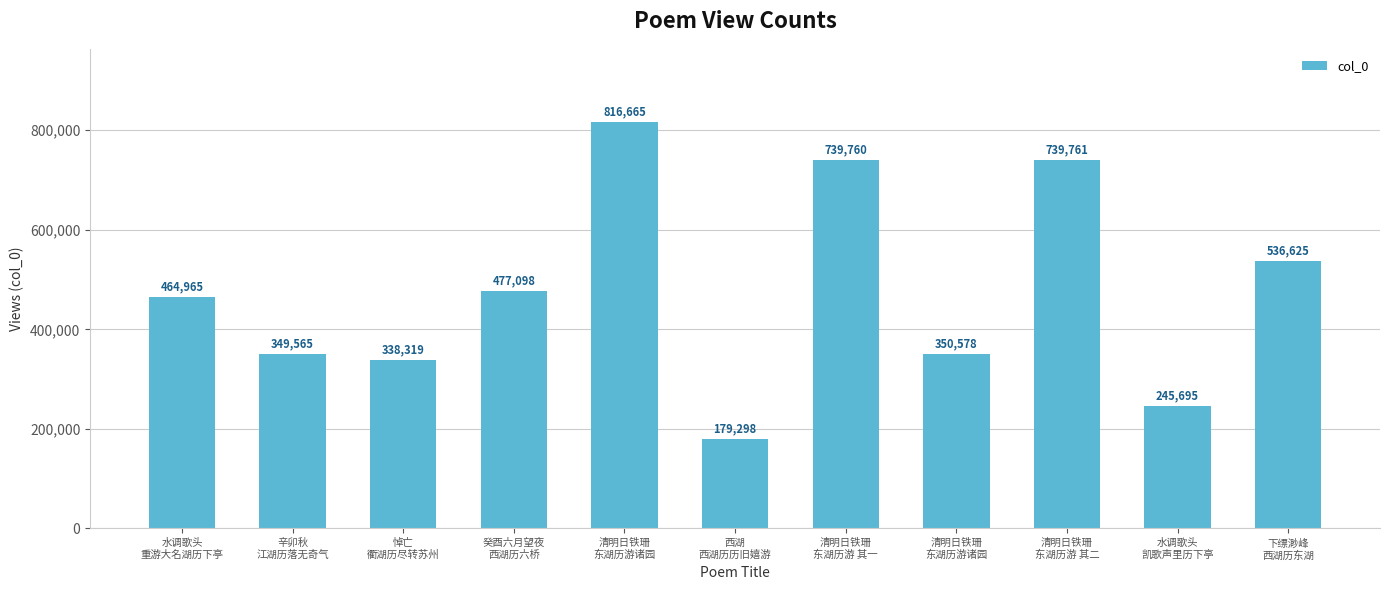

How many values are below 464965?

5